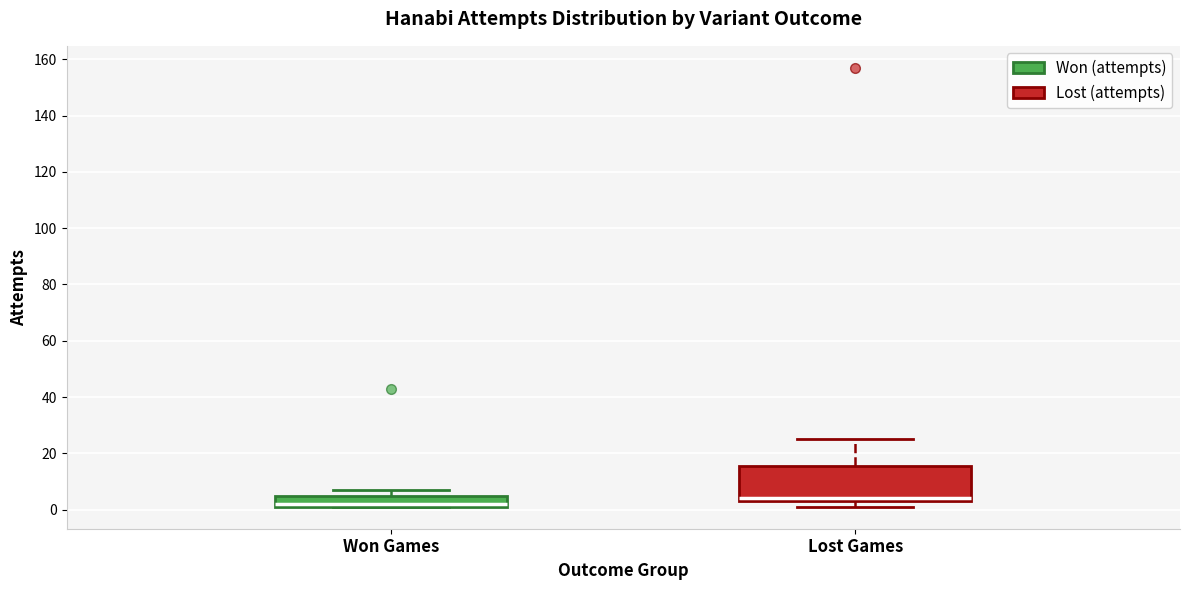

Comparing the boxes themselves (not the whiskers), which one is the tallest?

Lost Games